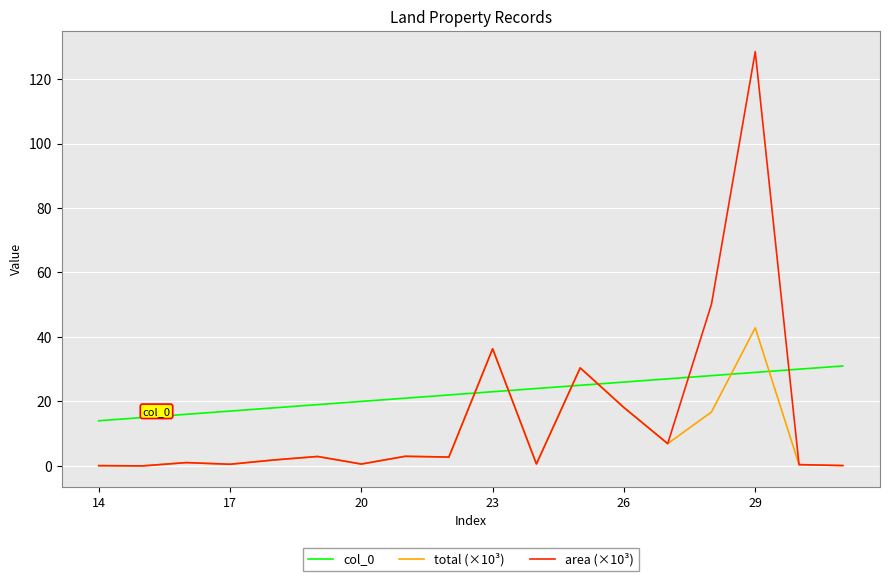

Does the chart have visible grid lines?

Yes